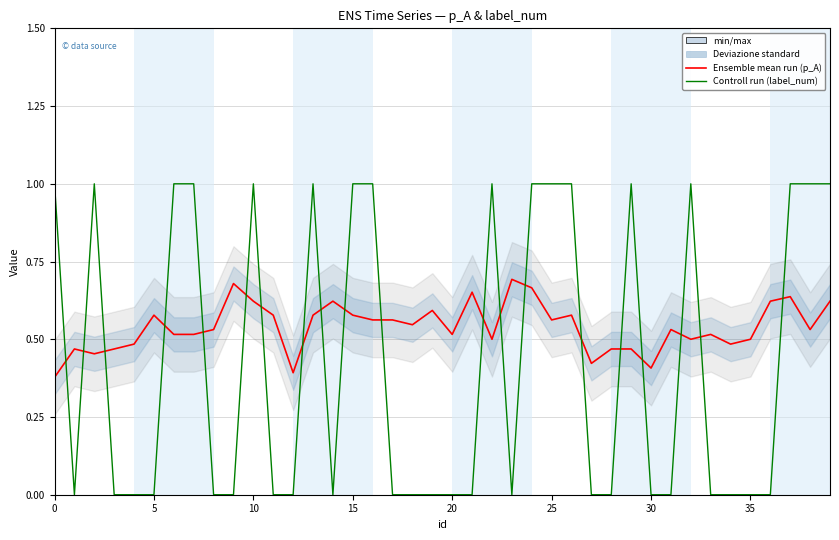

What is the value of the Control run (label_num) point at the 3rd from the left?

1.0